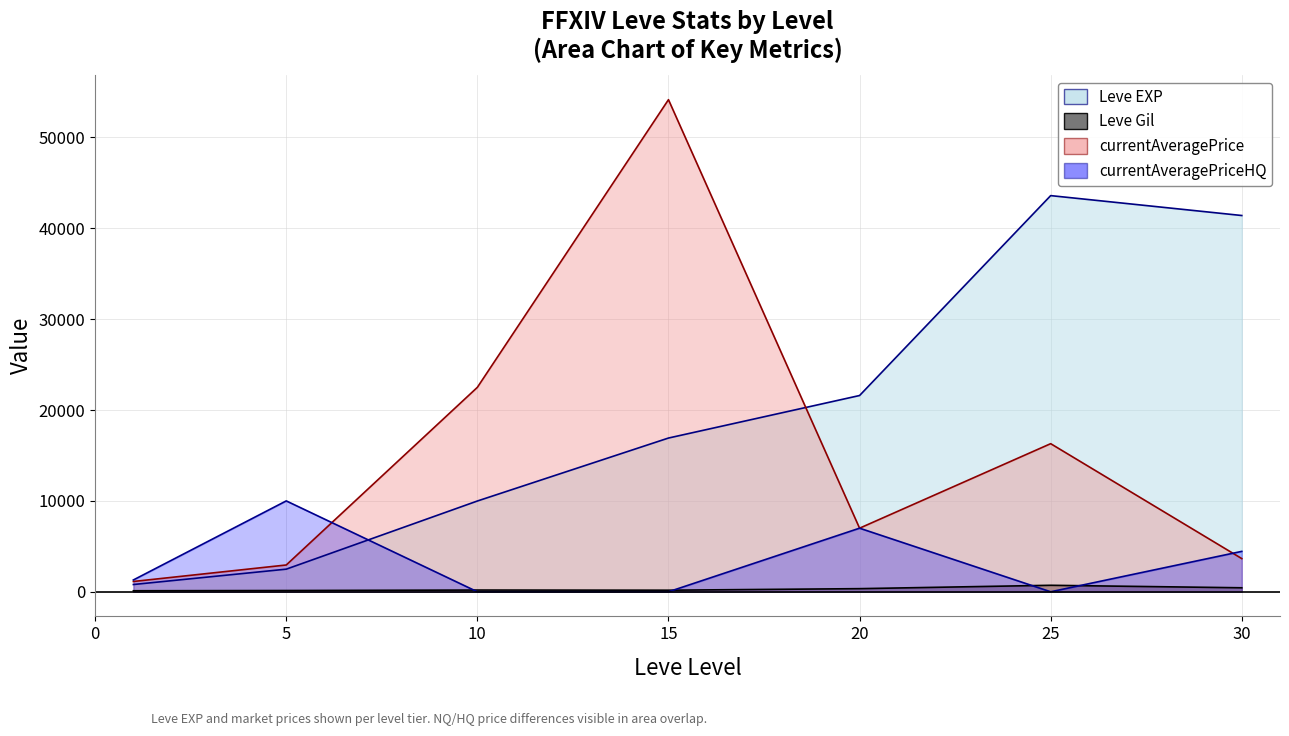

How many values in the currentAveragePriceHQ series are below 1301?

3